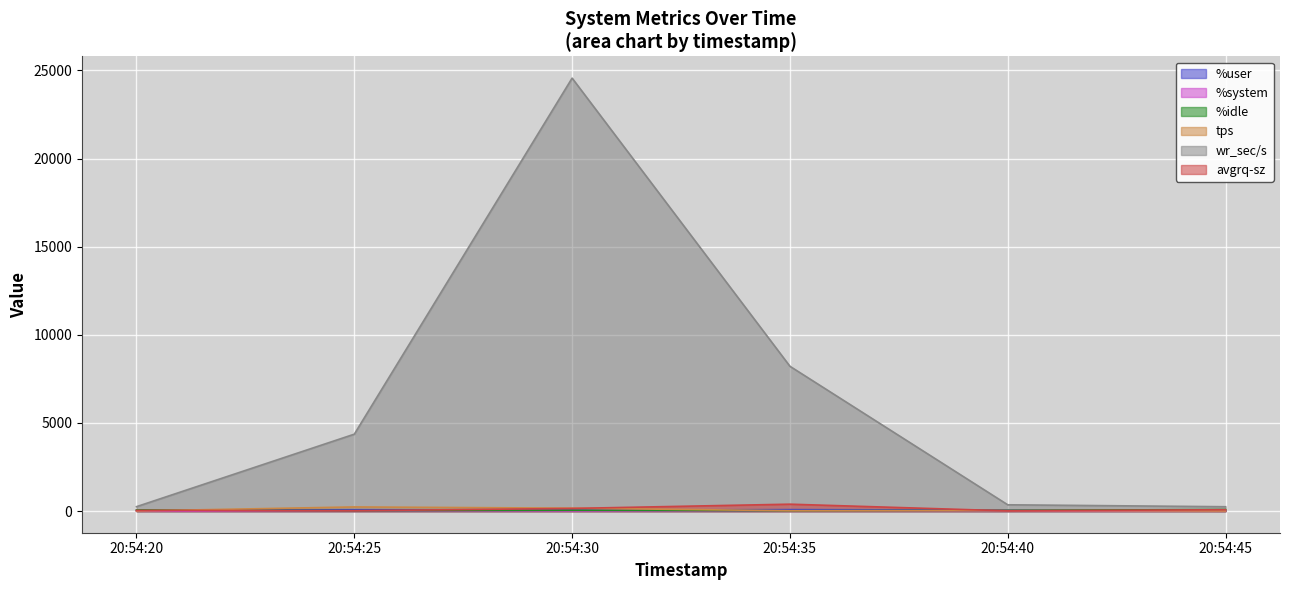

At which label does %idle reach its minimum?

20:54:35